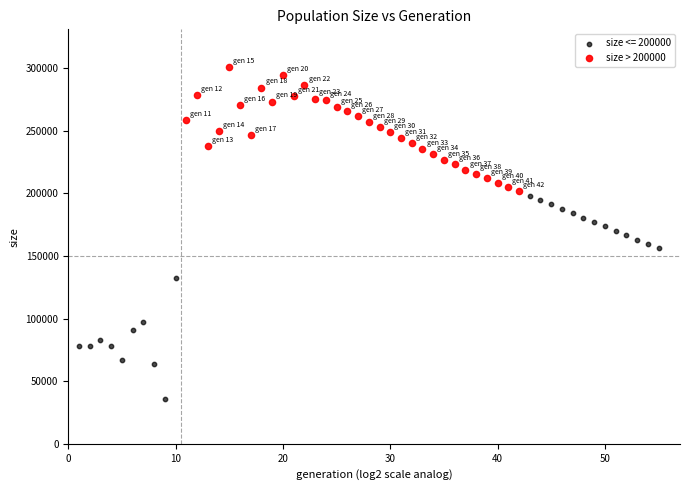

Which series reaches the minimum Y coordinate?

size <= 200000